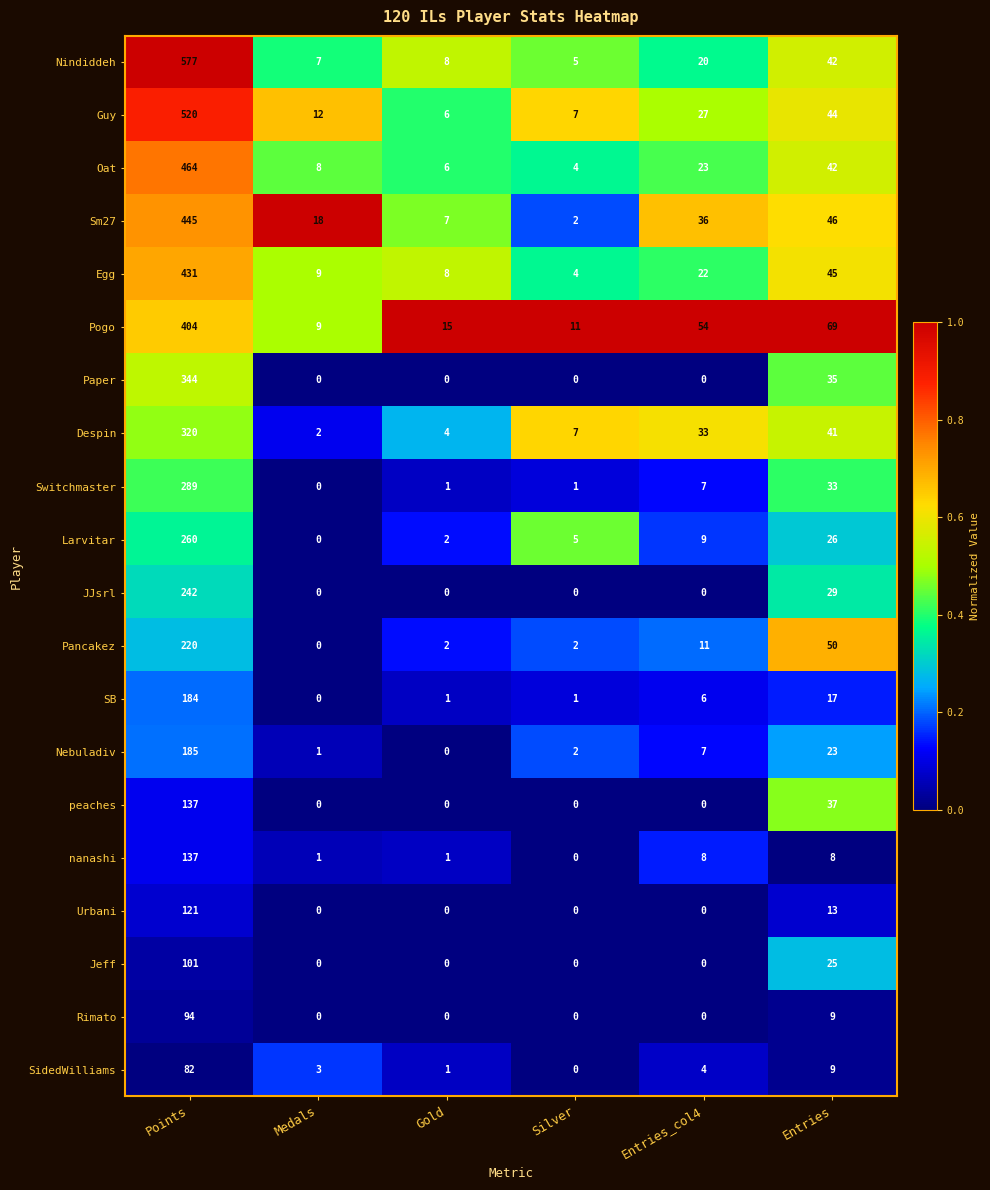

Which series has the largest range (max minus min)?

Nindiddeh